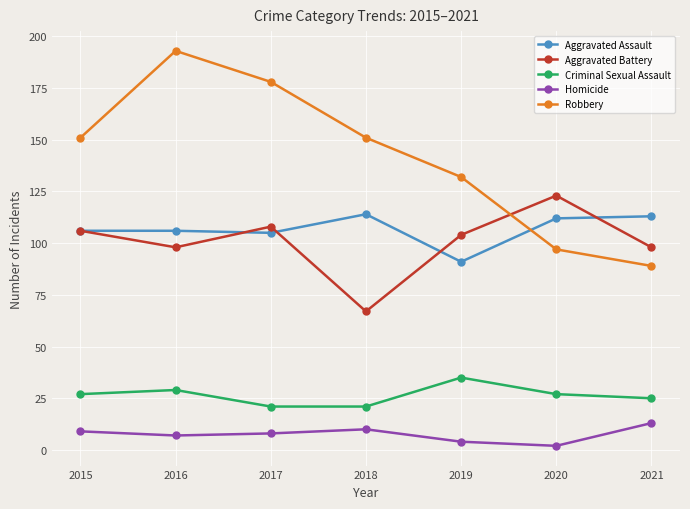

The Aggravated Assault series shows 56 at 2017. True or false?

False